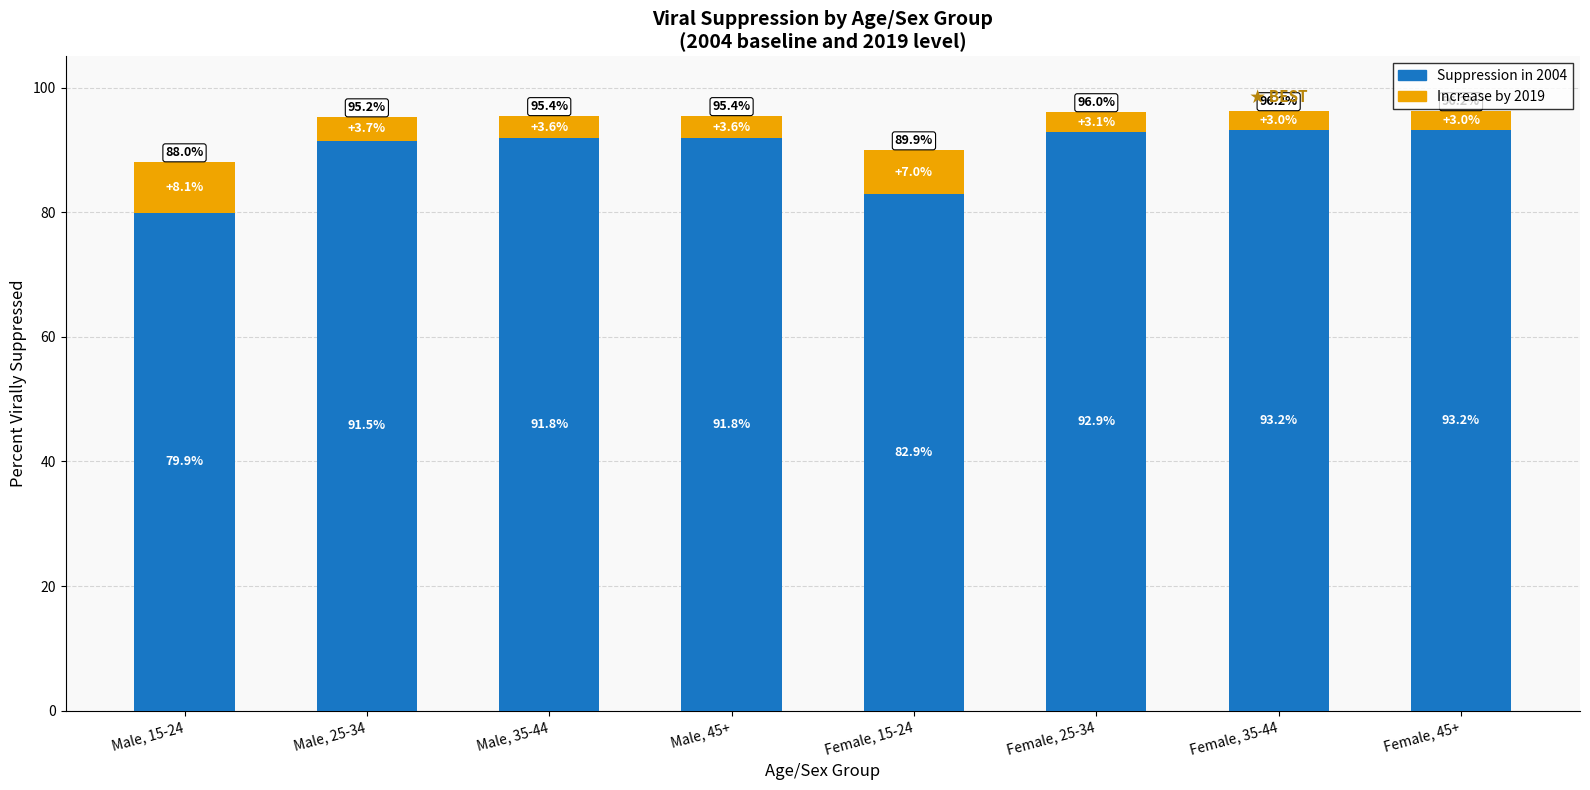

What is the highest value of the Suppression in 2004 series?

93.2